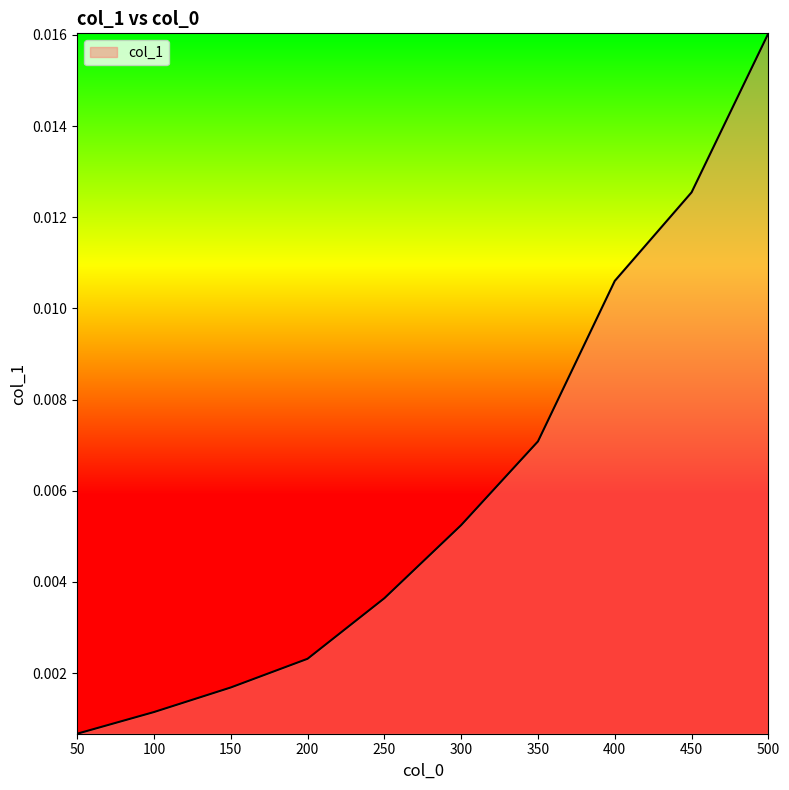

Which label corresponds to the smallest value in the chart?

50